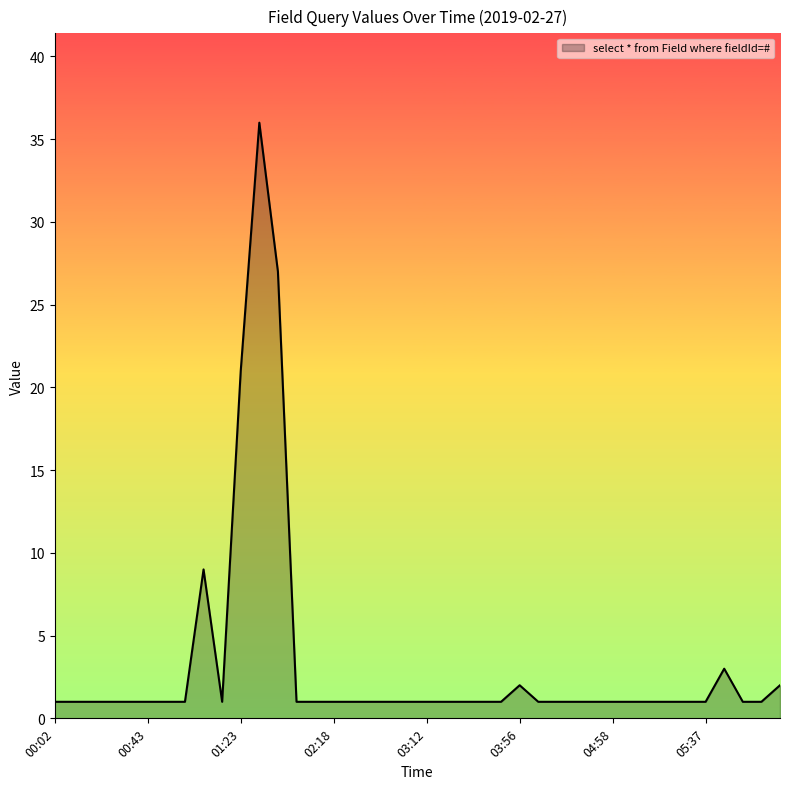

What is the sum of all values?

133